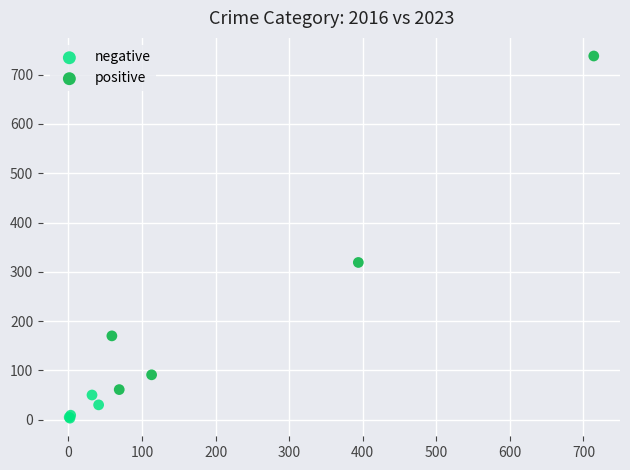

Which series has the widest spread of Y values?

positive